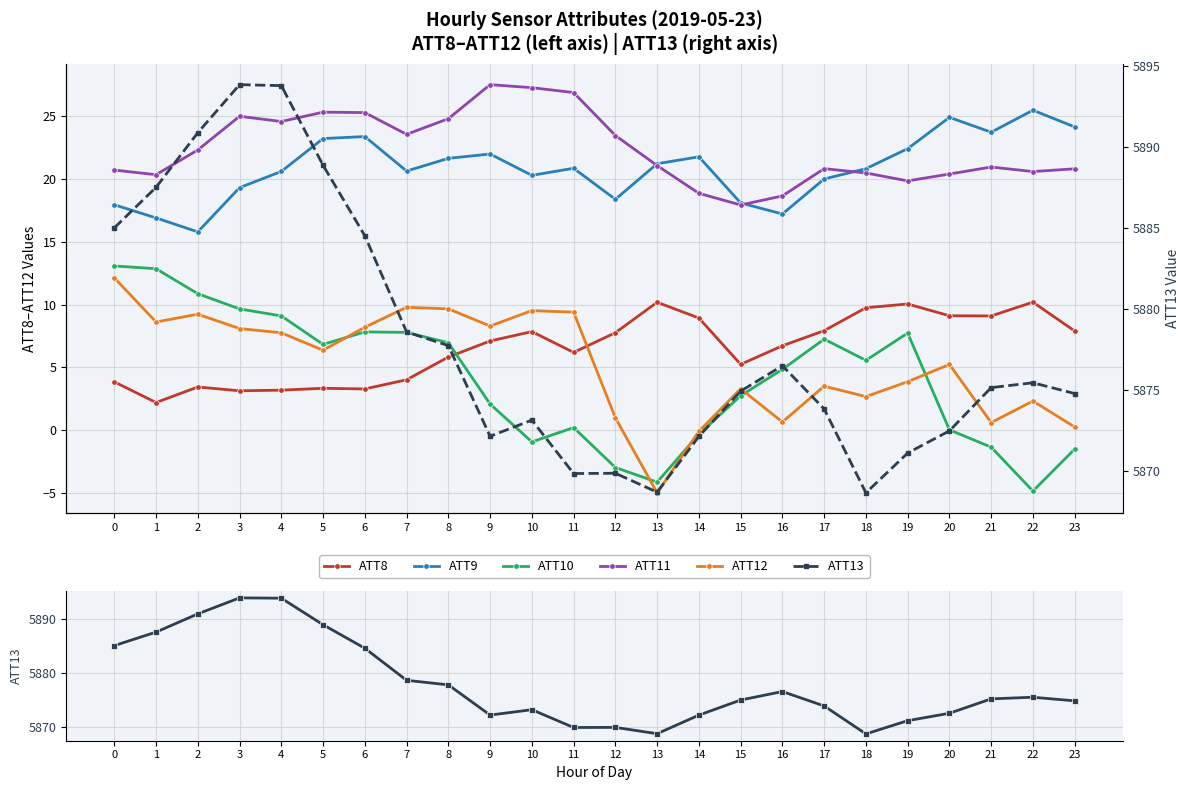

Which series changed the most between 9 and 12?

ATT12